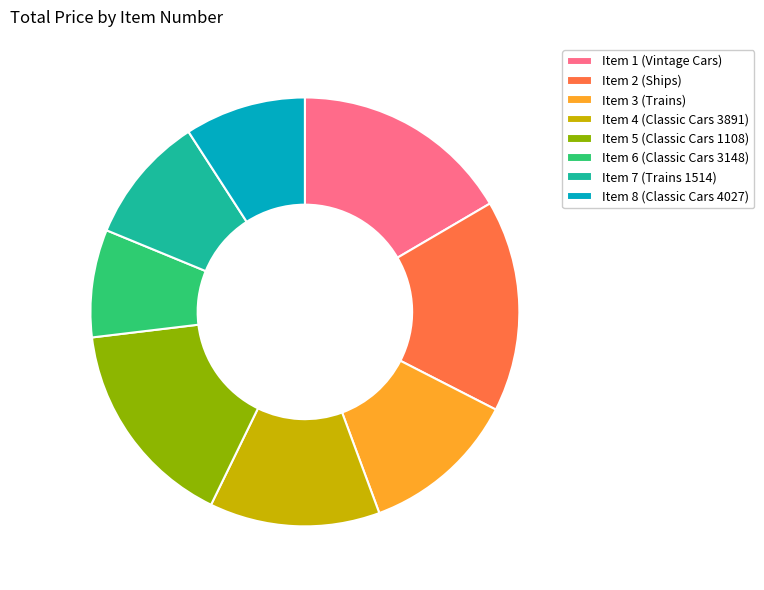

Is it true that Item 3 (Trains) is 25% of the pie?

False